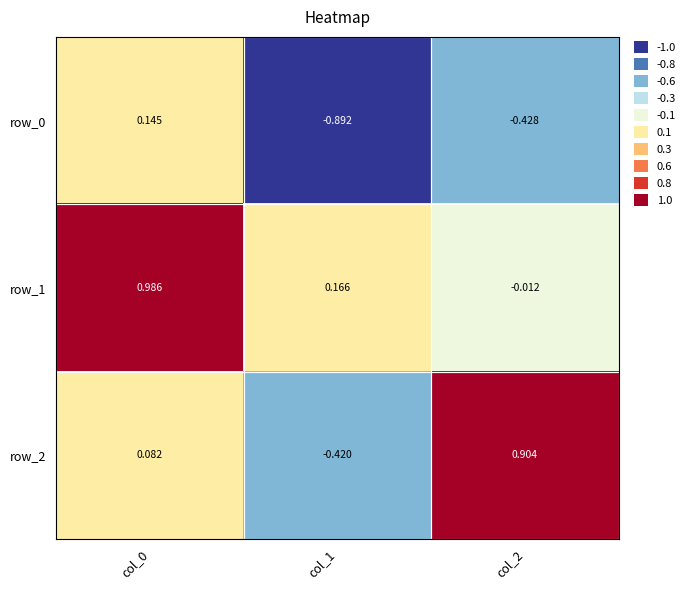

True or false: row_1 has a value of -0.0 at col_2.

True